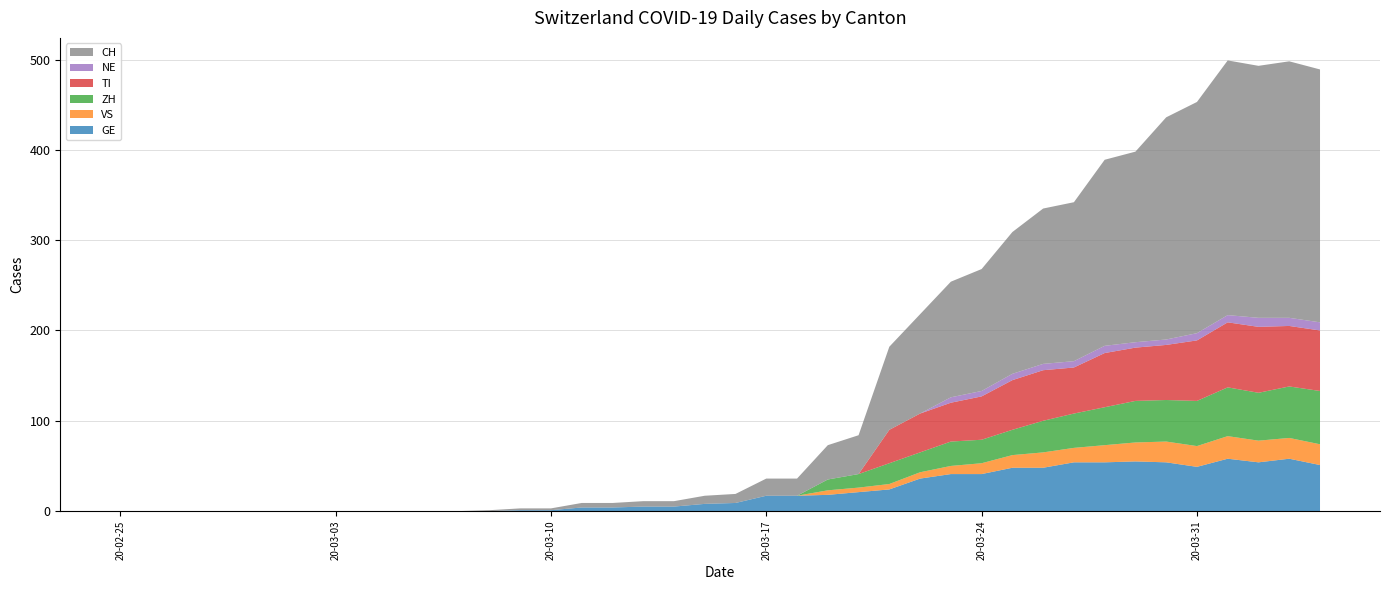

Reading right to left, transcribe all the data shown in this chart.

GE: 2020-04-04=51	2020-04-03=58	2020-04-02=54	2020-04-01=58	2020-03-31=49	2020-03-30=54	2020-03-29=55	2020-03-28=54	2020-03-27=54	2020-03-26=48	2020-03-25=48	2020-03-24=41	2020-03-23=41	2020-03-22=36	2020-03-21=24	2020-03-20=21	2020-03-19=18	2020-03-18=17	2020-03-17=17	2020-03-16=9	2020-03-15=8	2020-03-14=5	2020-03-13=5	2020-03-12=4	2020-03-11=4	2020-03-10=1	2020-03-09=1	2020-03-08=0	2020-03-07=0	2020-03-06=0	2020-03-05=0	2020-03-04=0	2020-03-03=0	2020-03-02=0	2020-03-01=0	2020-02-29=0	2020-02-28=0	2020-02-27=0	2020-02-26=0	2020-02-25=0
VS: 2020-04-04=23	2020-04-03=23	2020-04-02=24	2020-04-01=25	2020-03-31=23	2020-03-30=23	2020-03-29=21	2020-03-28=19	2020-03-27=16	2020-03-26=17	2020-03-25=14	2020-03-24=12	2020-03-23=9	2020-03-22=7	2020-03-21=6	2020-03-20=5	2020-03-19=5	2020-03-18=0	2020-03-17=0	2020-03-16=0	2020-03-15=0	2020-03-14=0	2020-03-13=0	2020-03-12=0	2020-03-11=0	2020-03-10=0	2020-03-09=0	2020-03-08=0	2020-03-07=0	2020-03-06=0	2020-03-05=0	2020-03-04=0	2020-03-03=0	2020-03-02=0	2020-03-01=0	2020-02-29=0	2020-02-28=0	2020-02-27=0	2020-02-26=0	2020-02-25=0
ZH: 2020-04-04=59	2020-04-03=57	2020-04-02=53	2020-04-01=54	2020-03-31=50	2020-03-30=46	2020-03-29=46	2020-03-28=42	2020-03-27=38	2020-03-26=35	2020-03-25=28	2020-03-24=26	2020-03-23=27	2020-03-22=22	2020-03-21=23	2020-03-20=15	2020-03-19=12	2020-03-18=0	2020-03-17=0	2020-03-16=0	2020-03-15=0	2020-03-14=0	2020-03-13=0	2020-03-12=0	2020-03-11=0	2020-03-10=0	2020-03-09=0	2020-03-08=0	2020-03-07=0	2020-03-06=0	2020-03-05=0	2020-03-04=0	2020-03-03=0	2020-03-02=0	2020-03-01=0	2020-02-29=0	2020-02-28=0	2020-02-27=0	2020-02-26=0	2020-02-25=0
TI: 2020-04-04=67	2020-04-03=67	2020-04-02=73	2020-04-01=72	2020-03-31=67	2020-03-30=61	2020-03-29=59	2020-03-28=60	2020-03-27=51	2020-03-26=56	2020-03-25=55	2020-03-24=48	2020-03-23=43	2020-03-22=43	2020-03-21=37	2020-03-20=0	2020-03-19=0	2020-03-18=0	2020-03-17=0	2020-03-16=0	2020-03-15=0	2020-03-14=0	2020-03-13=0	2020-03-12=0	2020-03-11=0	2020-03-10=0	2020-03-09=0	2020-03-08=0	2020-03-07=0	2020-03-06=0	2020-03-05=0	2020-03-04=0	2020-03-03=0	2020-03-02=0	2020-03-01=0	2020-02-29=0	2020-02-28=0	2020-02-27=0	2020-02-26=0	2020-02-25=0
NE: 2020-04-04=9	2020-04-03=9	2020-04-02=10	2020-04-01=8	2020-03-31=8	2020-03-30=6	2020-03-29=6	2020-03-28=8	2020-03-27=7	2020-03-26=7	2020-03-25=7	2020-03-24=6	2020-03-23=6	2020-03-22=0	2020-03-21=0	2020-03-20=0	2020-03-19=0	2020-03-18=0	2020-03-17=0	2020-03-16=0	2020-03-15=0	2020-03-14=0	2020-03-13=0	2020-03-12=0	2020-03-11=0	2020-03-10=0	2020-03-09=0	2020-03-08=0	2020-03-07=0	2020-03-06=0	2020-03-05=0	2020-03-04=0	2020-03-03=0	2020-03-02=0	2020-03-01=0	2020-02-29=0	2020-02-28=0	2020-02-27=0	2020-02-26=0	2020-02-25=0
CH: 2020-04-04=280	2020-04-03=284	2020-04-02=279	2020-04-01=282	2020-03-31=256	2020-03-30=246	2020-03-29=211	2020-03-28=206	2020-03-27=176	2020-03-26=172	2020-03-25=157	2020-03-24=135	2020-03-23=128	2020-03-22=110	2020-03-21=92	2020-03-20=43	2020-03-19=38	2020-03-18=19	2020-03-17=19	2020-03-16=10	2020-03-15=9	2020-03-14=6	2020-03-13=6	2020-03-12=5	2020-03-11=5	2020-03-10=2	2020-03-09=2	2020-03-08=1	2020-03-07=0	2020-03-06=0	2020-03-05=0	2020-03-04=0	2020-03-03=0	2020-03-02=0	2020-03-01=0	2020-02-29=0	2020-02-28=0	2020-02-27=0	2020-02-26=0	2020-02-25=0